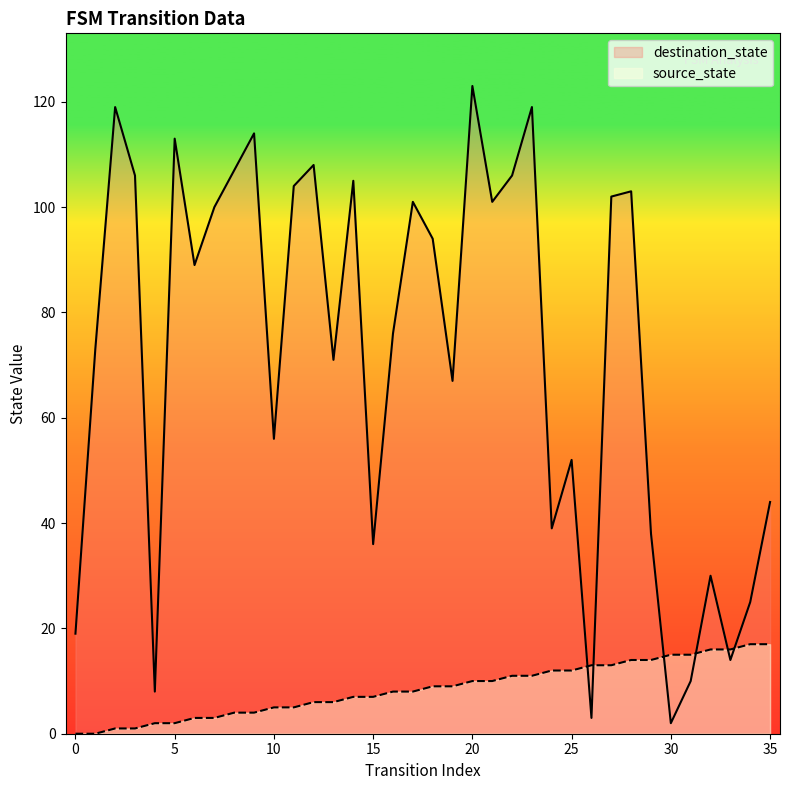

What is the spread (max minus min) of values at 31?

5